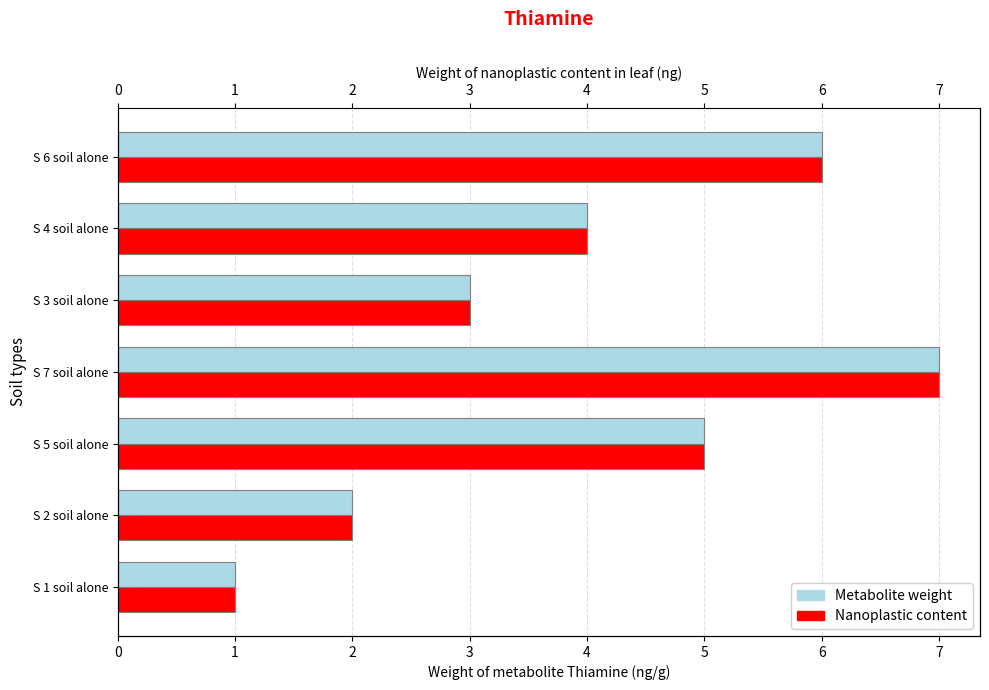

How many bars are there in total?

14